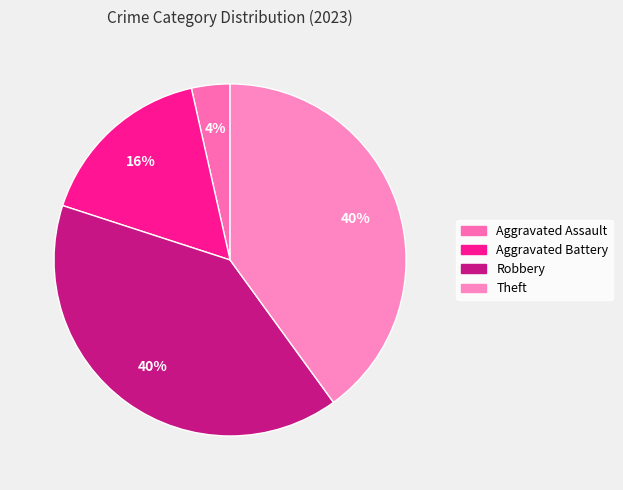

What is the change in value from Aggravated Assault to Aggravated Battery?

+11